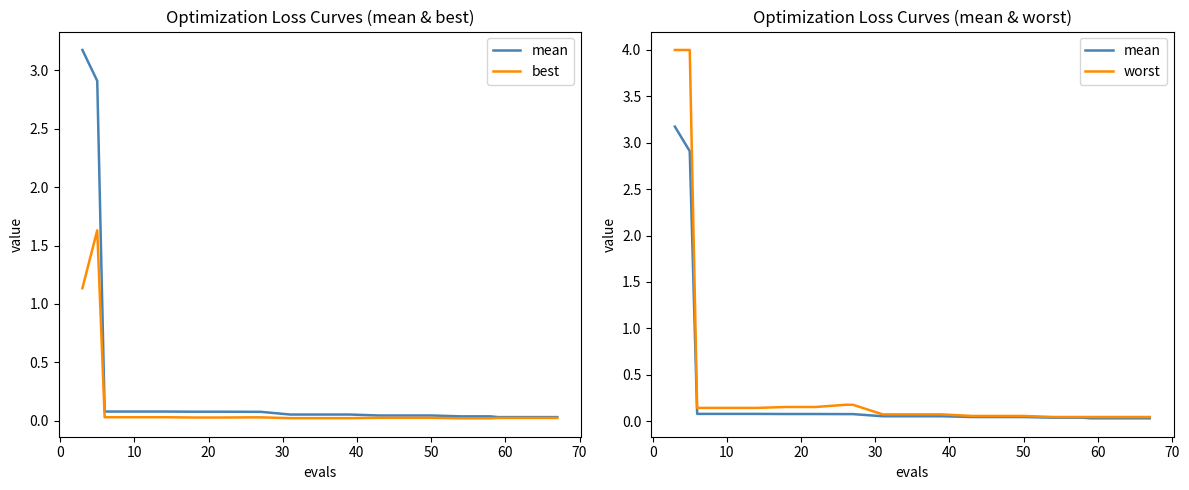

True or false: worst has more than 2 interior local peaks.

False